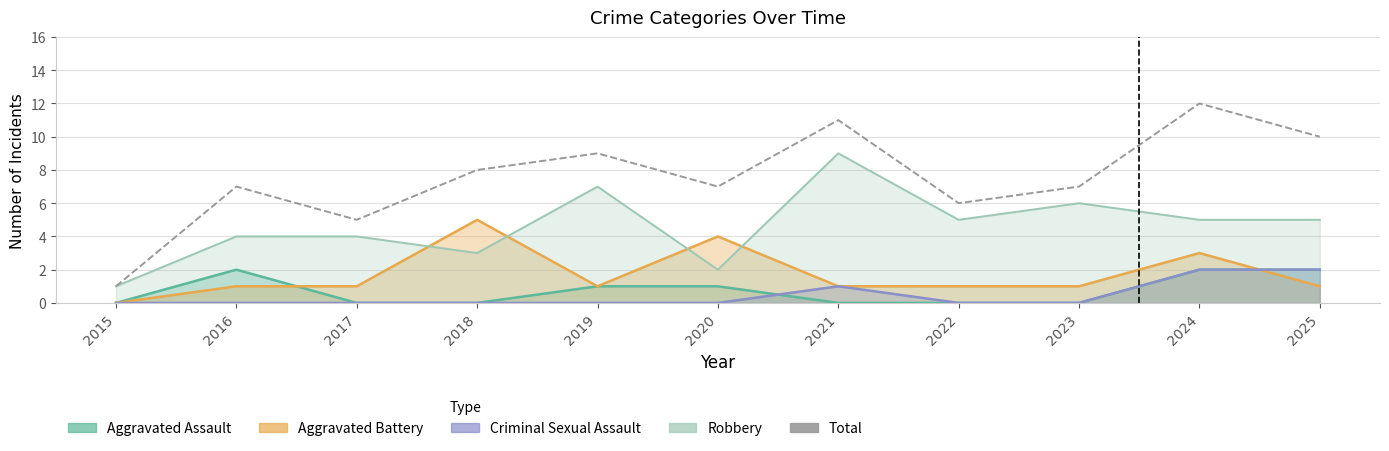

Rank the categories by value from highest to lowest.

2024, 2021, 2025, 2019, 2018, 2016, 2020, 2023, 2022, 2017, 2015